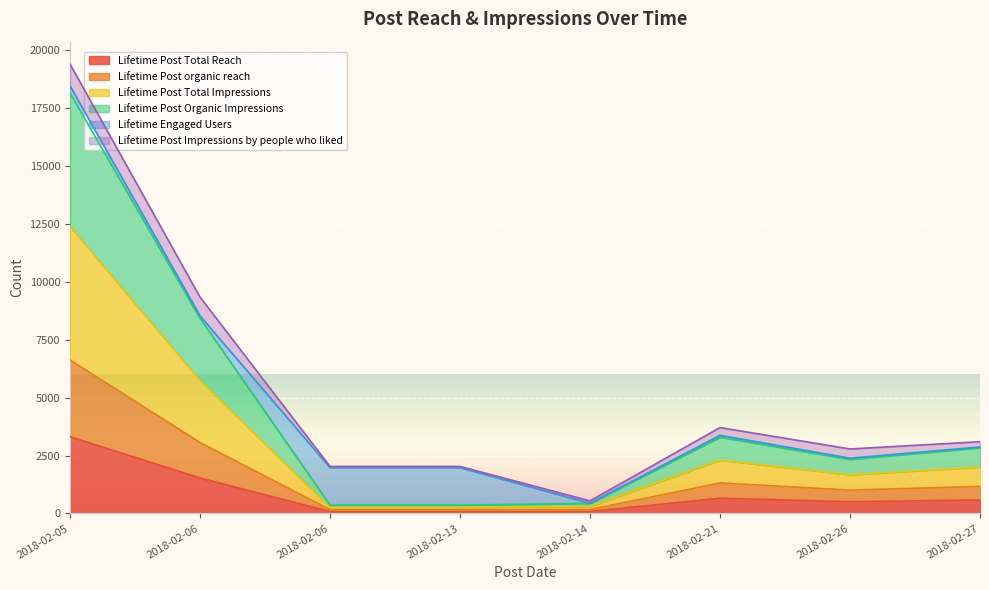

Rank the categories by Lifetime Post Total Reach value from lowest to highest.

2018-02-06, 2018-02-13, 2018-02-14, 2018-02-26, 2018-02-27, 2018-02-21, 2018-02-06, 2018-02-05